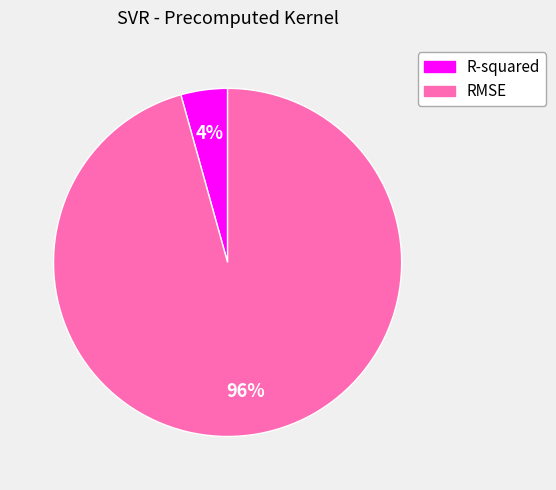

What percentage is the RMSE slice, to the nearest percent?

96%